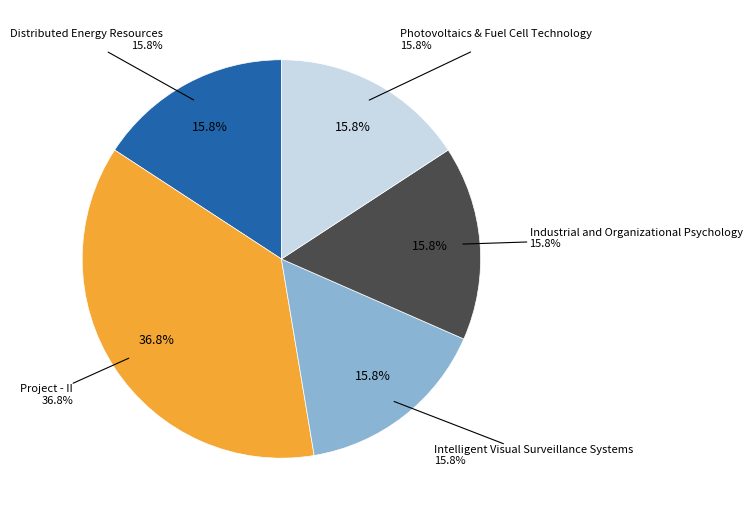

Which slice is the smallest?

Distributed Energy Resources